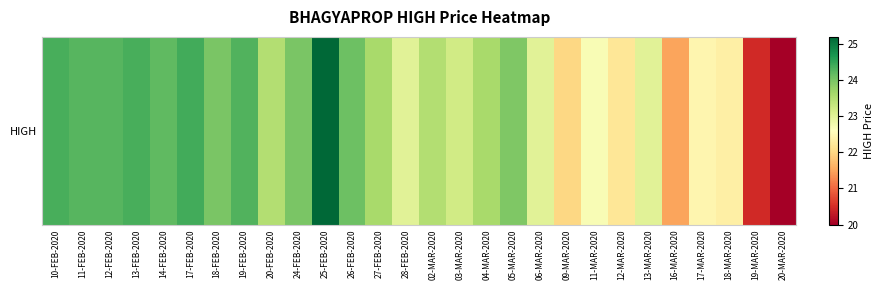

What is the difference between the values at 18-MAR-2020 and 28-FEB-2020?

0.6